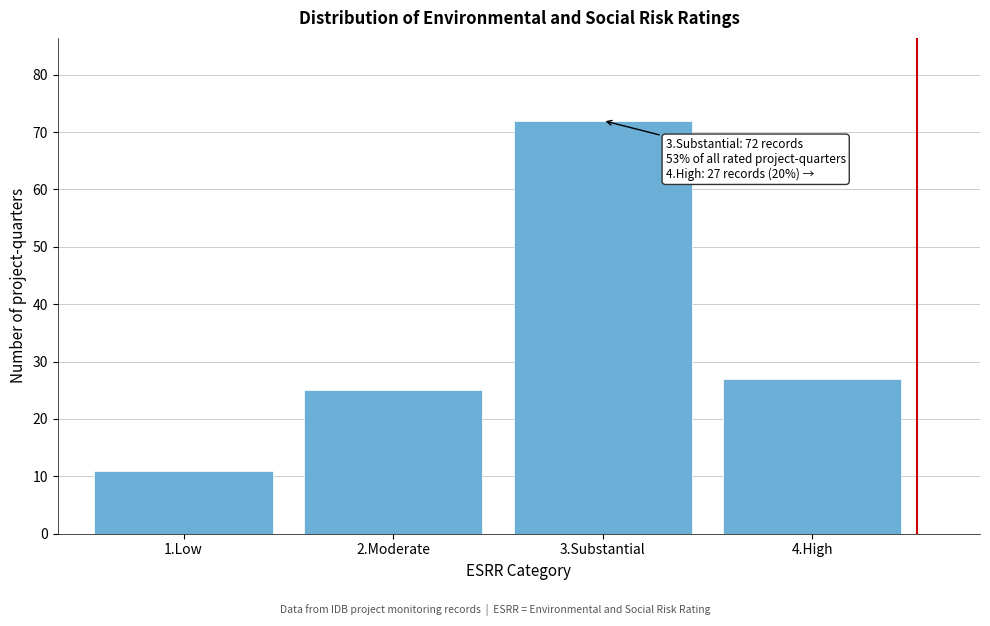

Reading right to left, extract all data points from this chart.

27	72	25	11